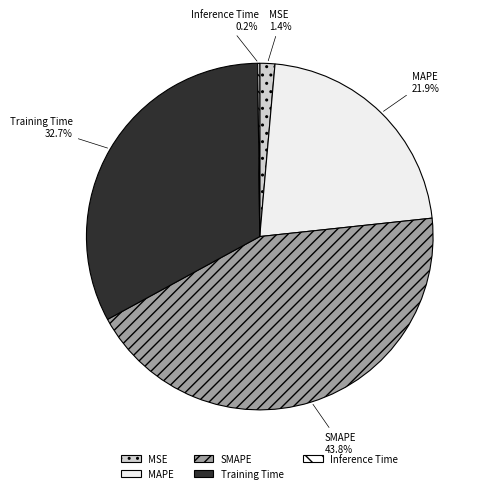

Is there a majority slice in this chart?

No